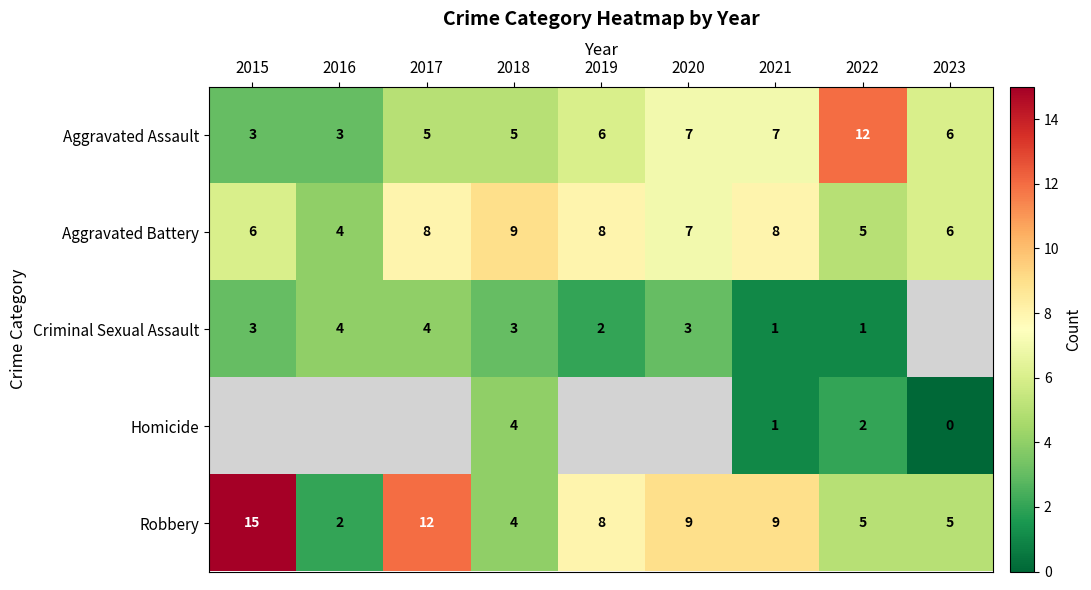

How many data points in Aggravated Assault are less than 6?

4